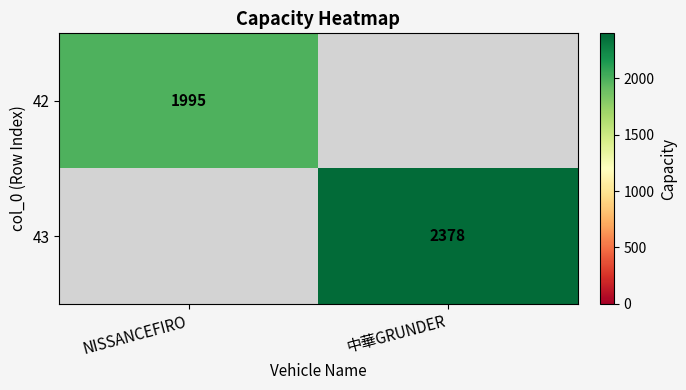

Is it true that 42 equals 1995 at NISSANCEFIRO?

True